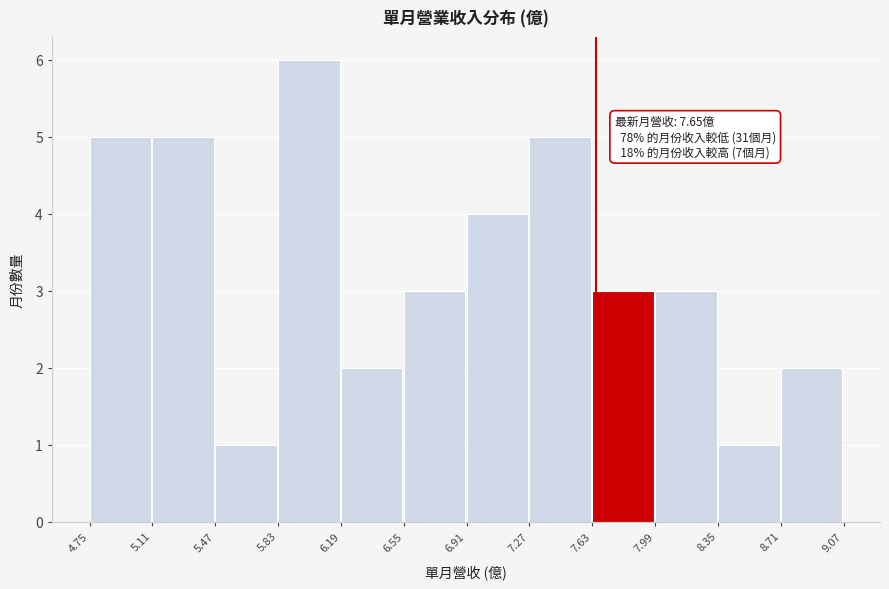

Over which range of the x-axis is the bar tallest?

5.83 to 6.19